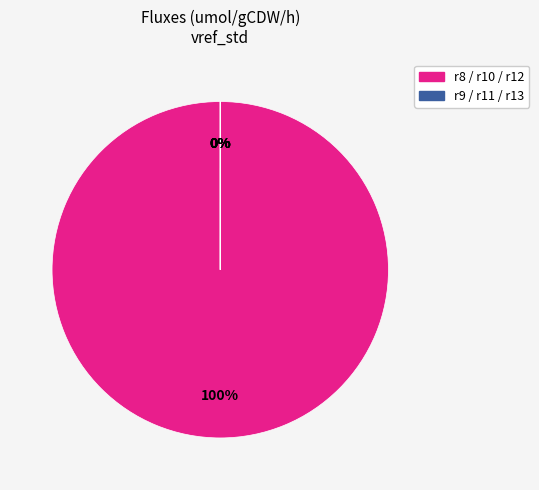

Does any single category account for the majority?

Yes